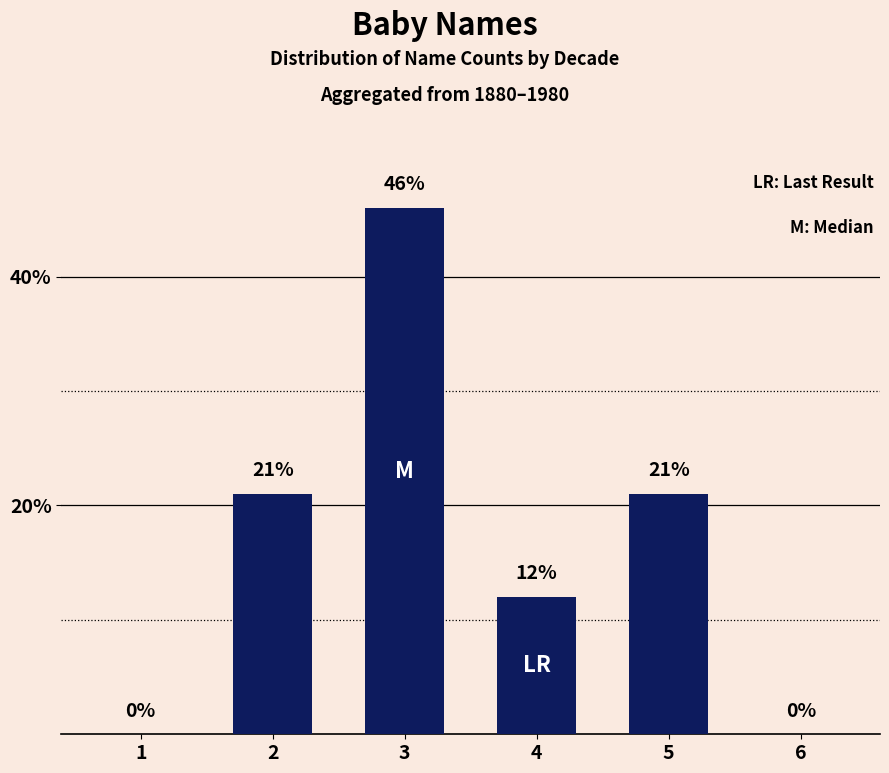

How many values are between 0 and 21?

5